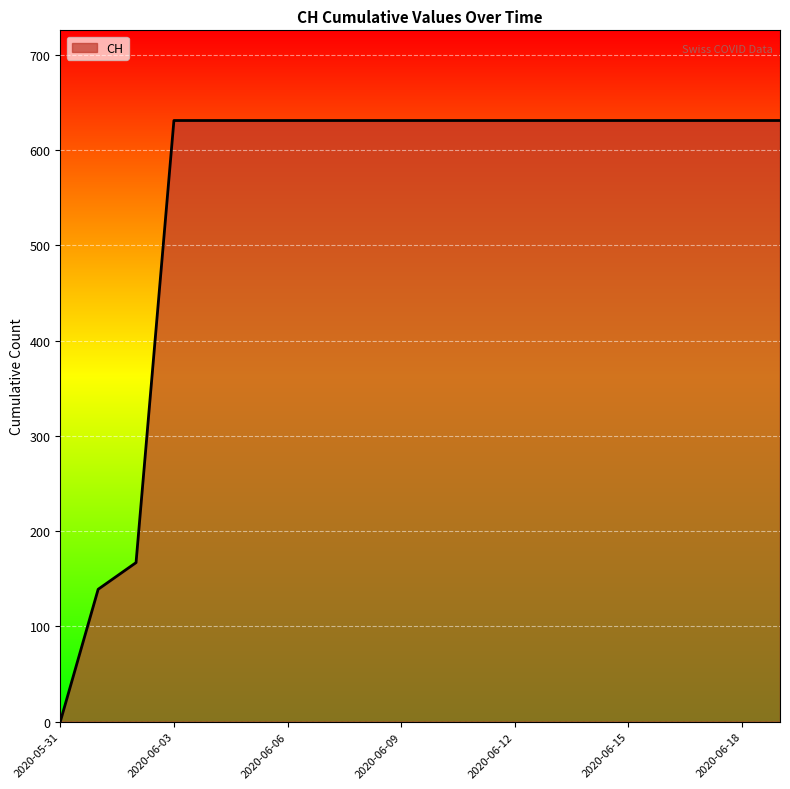

What is the difference between the maximum and minimum values?

631